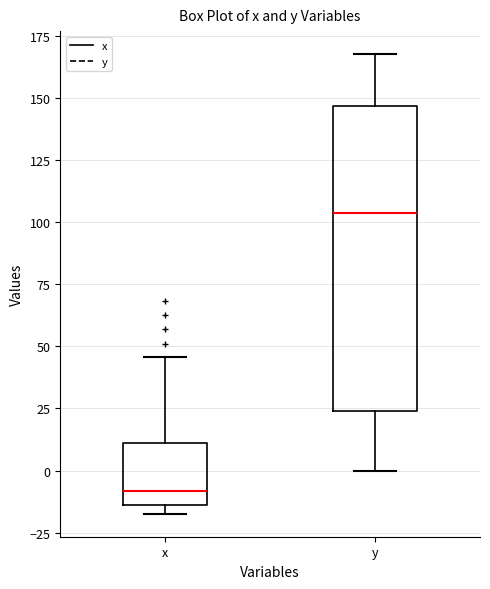

Reading left to right, transcribe this box plot: for each box, give where its median line is, the range the box spans, and where its two whiskers end, as read against the y-axis. The values are not printed on the chart, so give them approximately, as read against the axis.

x: median -10, box -15 to 10, whiskers -15 (just below the box's lower edge) to 45
y: median 105, box 25 to 145, whiskers 0 to 170